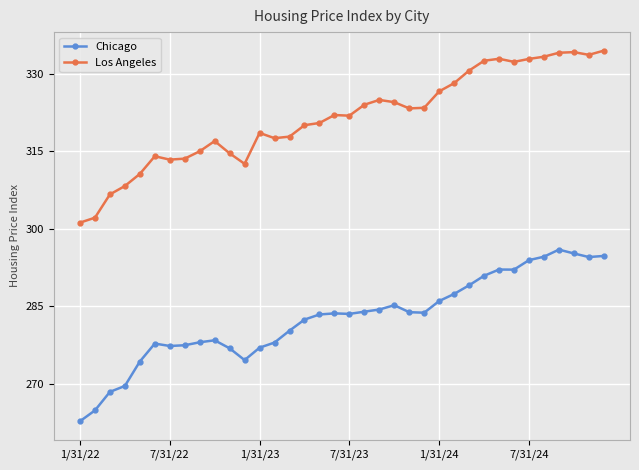

True or false: Chicago has more than 1 points higher than both neighbors.

True